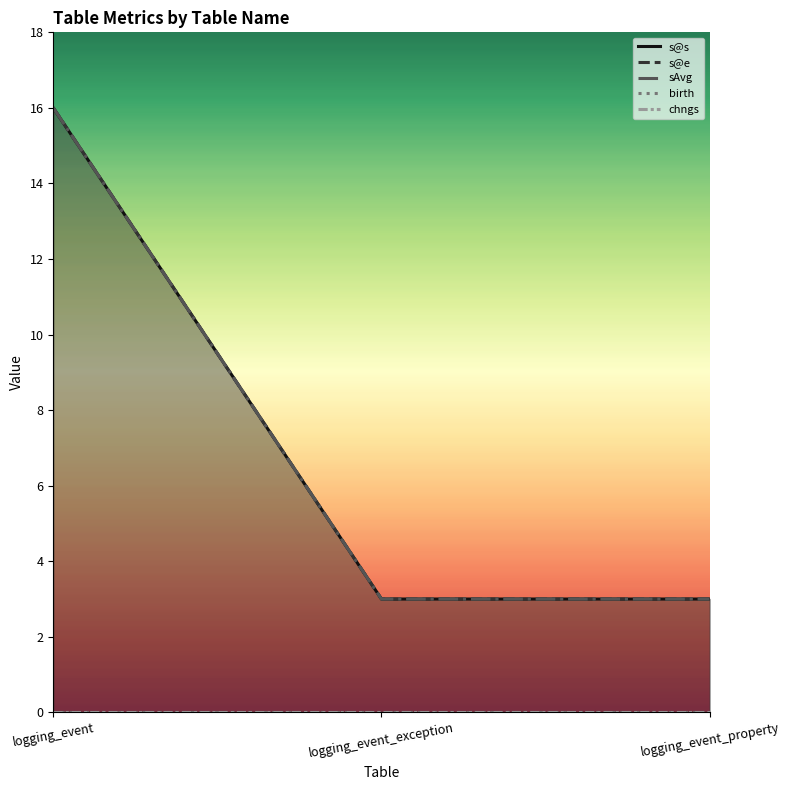

True or false: sAvg has a value of 3 at logging_event_property.

True